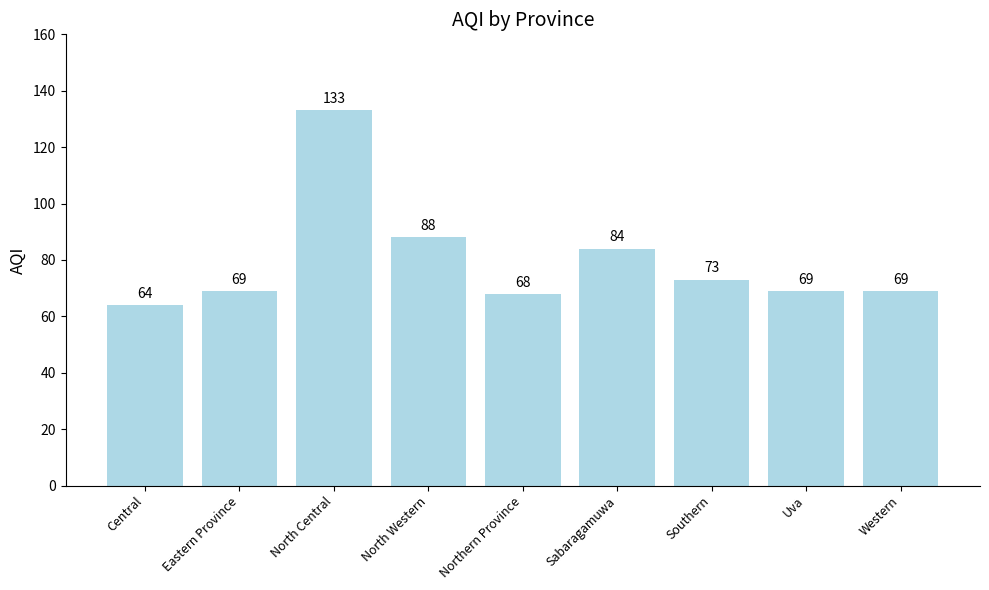

What is the sum of the values at Sabaragamuwa and Uva?

153